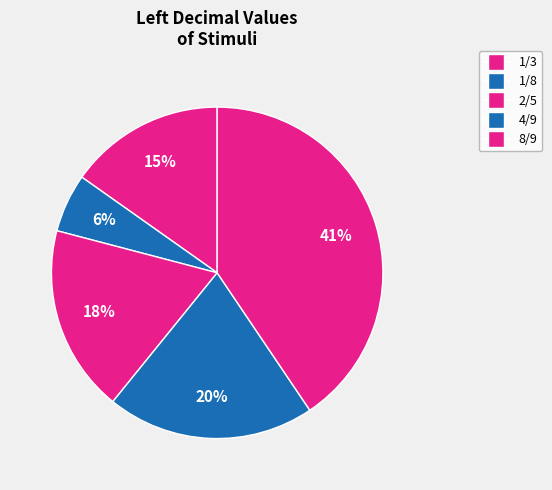

The 1/3 slice represents 15% of the pie. True or false?

True